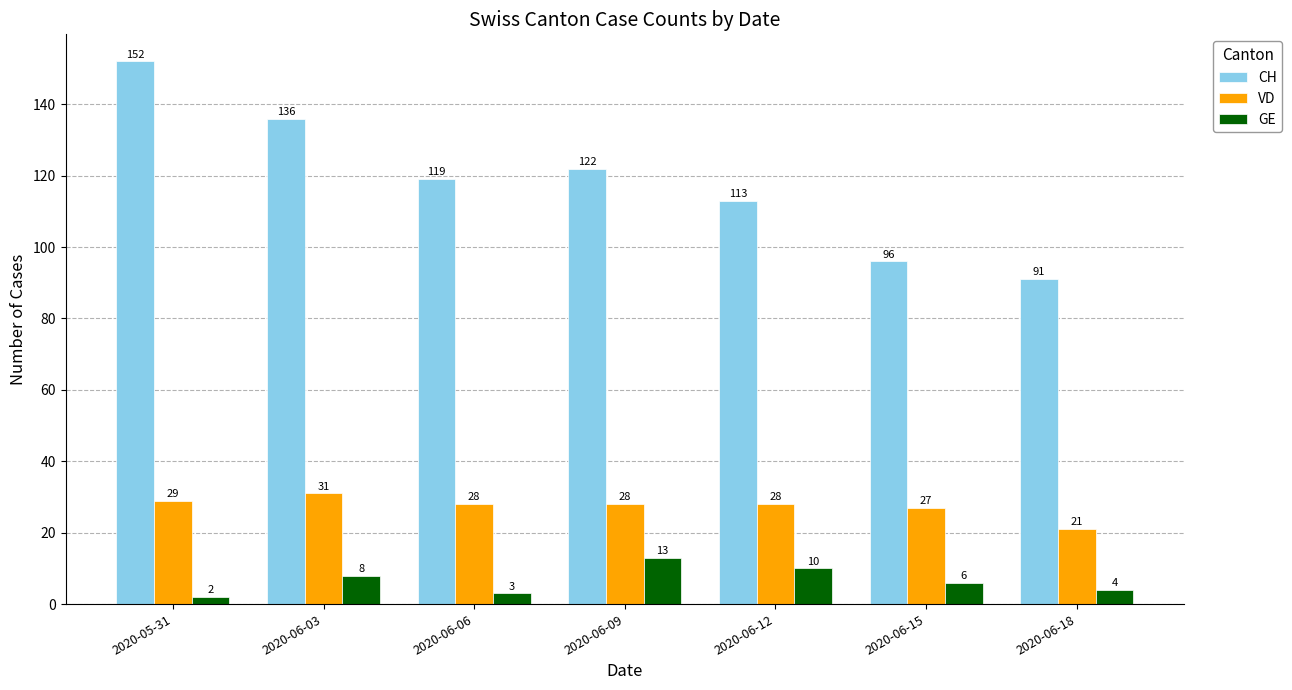

What is the label of the 5th bar from the left?

2020-06-12